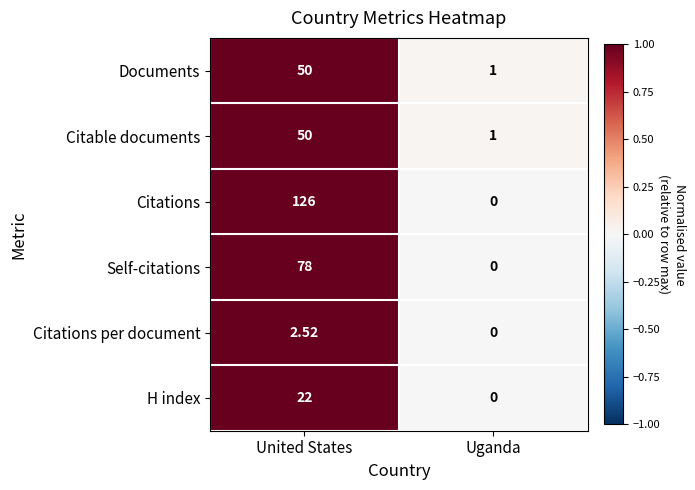

Which series changed the most between United States and Uganda?

Citations